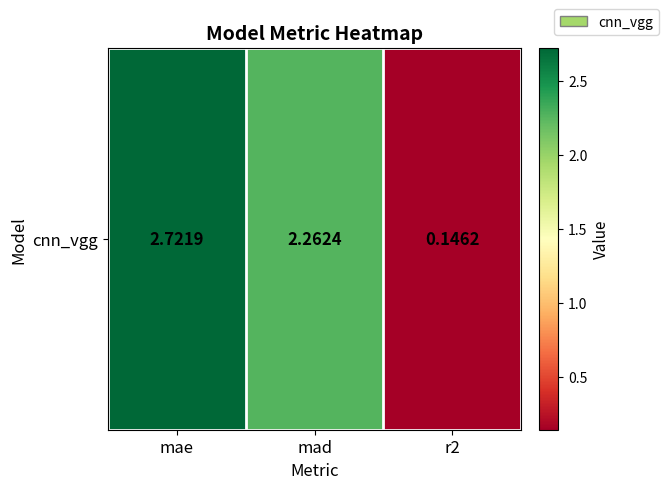

Reading left to right, what are all the values shown in this chart?

mae=2.7	mad=2.3	r2=0.1